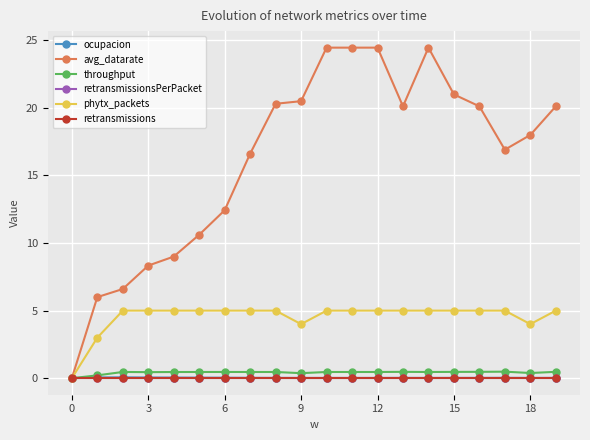

What is the label of the 13th point from the left?

12